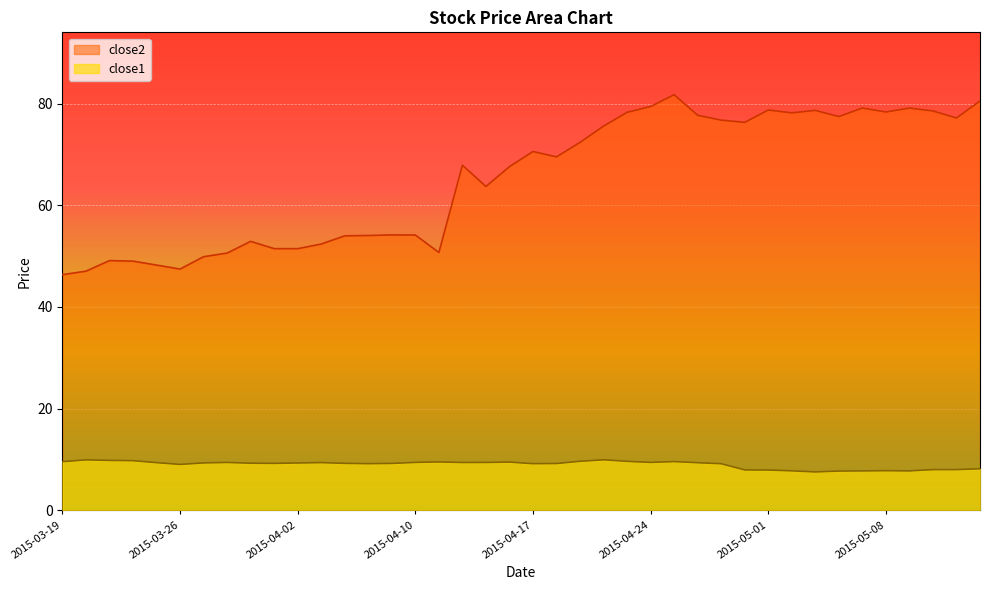

At 2015-04-20, list the series in order from smallest to largest.

close1, close2